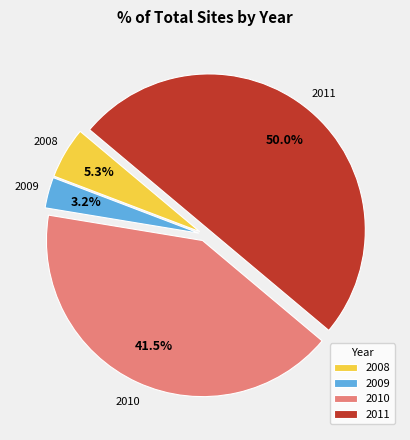

Approximately how many times larger is the value at 2011 compared to 2008?

9.4